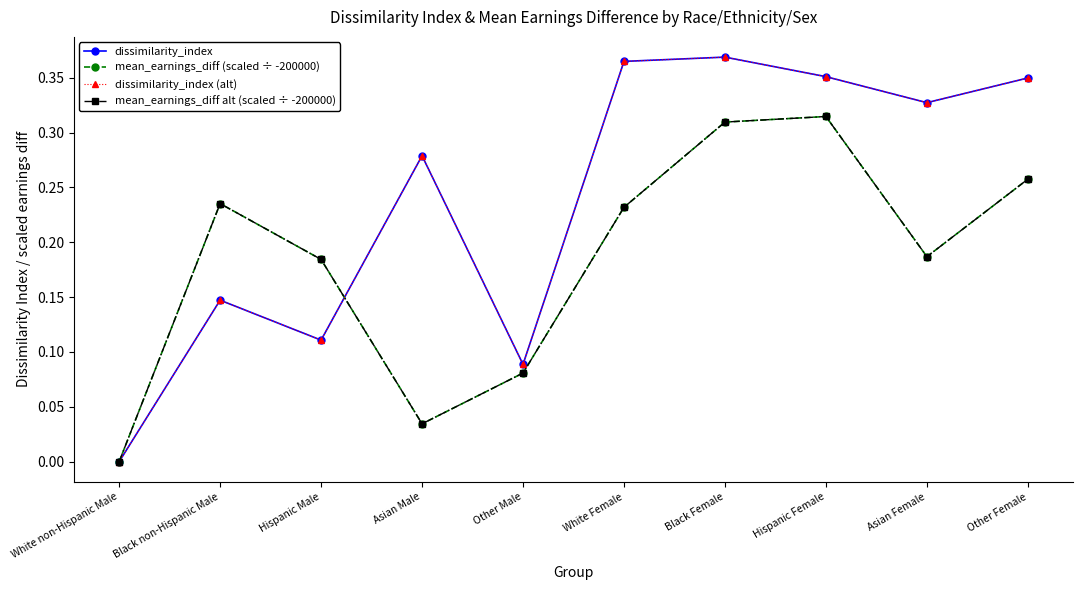

At which category does the chart reach its minimum across all series?

White non-Hispanic Male